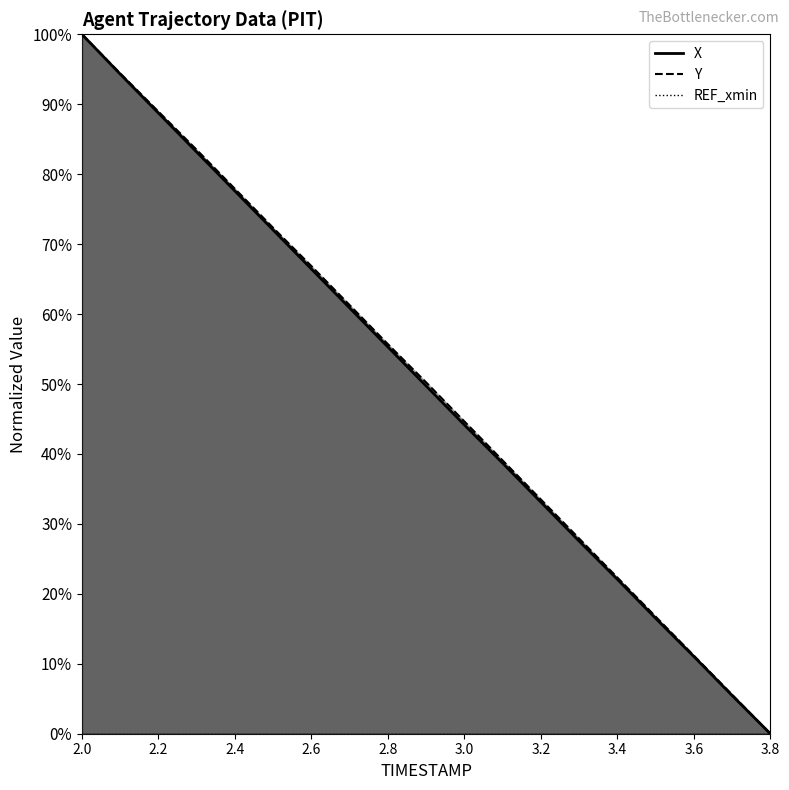

List the labels in order of X value, smallest first.

3.8, 3.7, 3.6, 3.5, 3.4, 3.3, 3.2, 3.1, 3.0, 2.9, 2.8, 2.7, 2.6, 2.5, 2.4, 2.3, 2.2, 2.1, 2.0